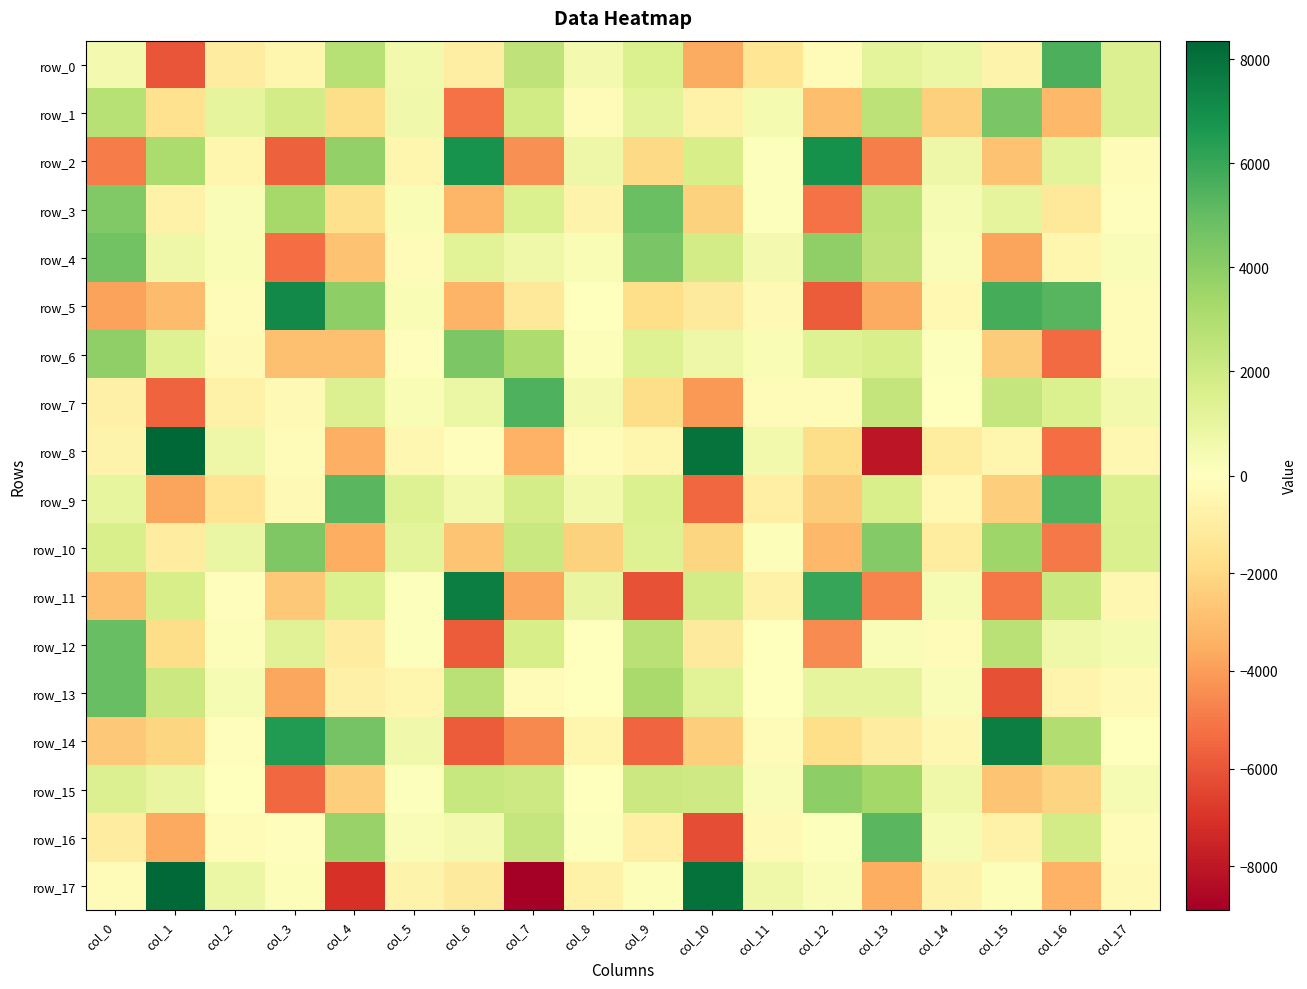

What is the difference between the maximum and minimum values in the row_16 series?

11458.2